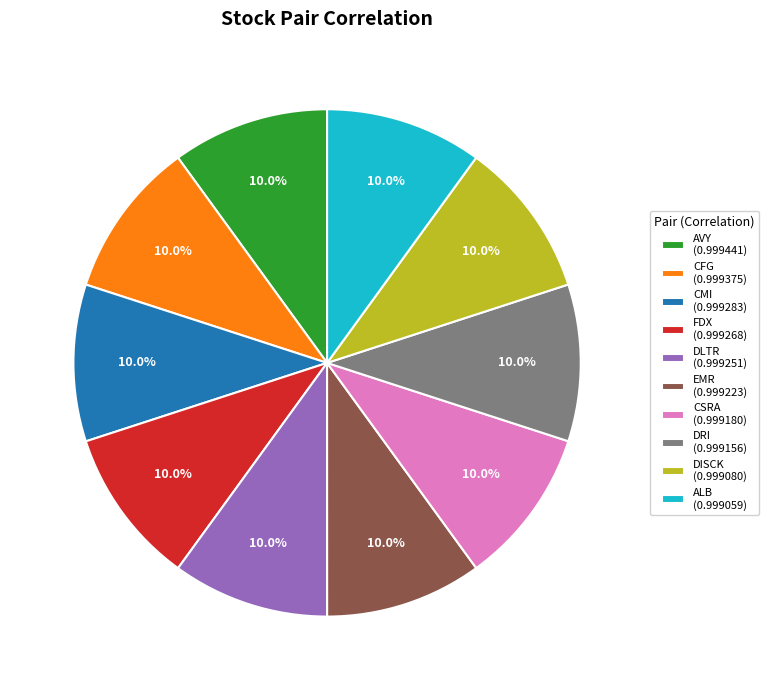

Does CFG account for over 50% of the chart?

No